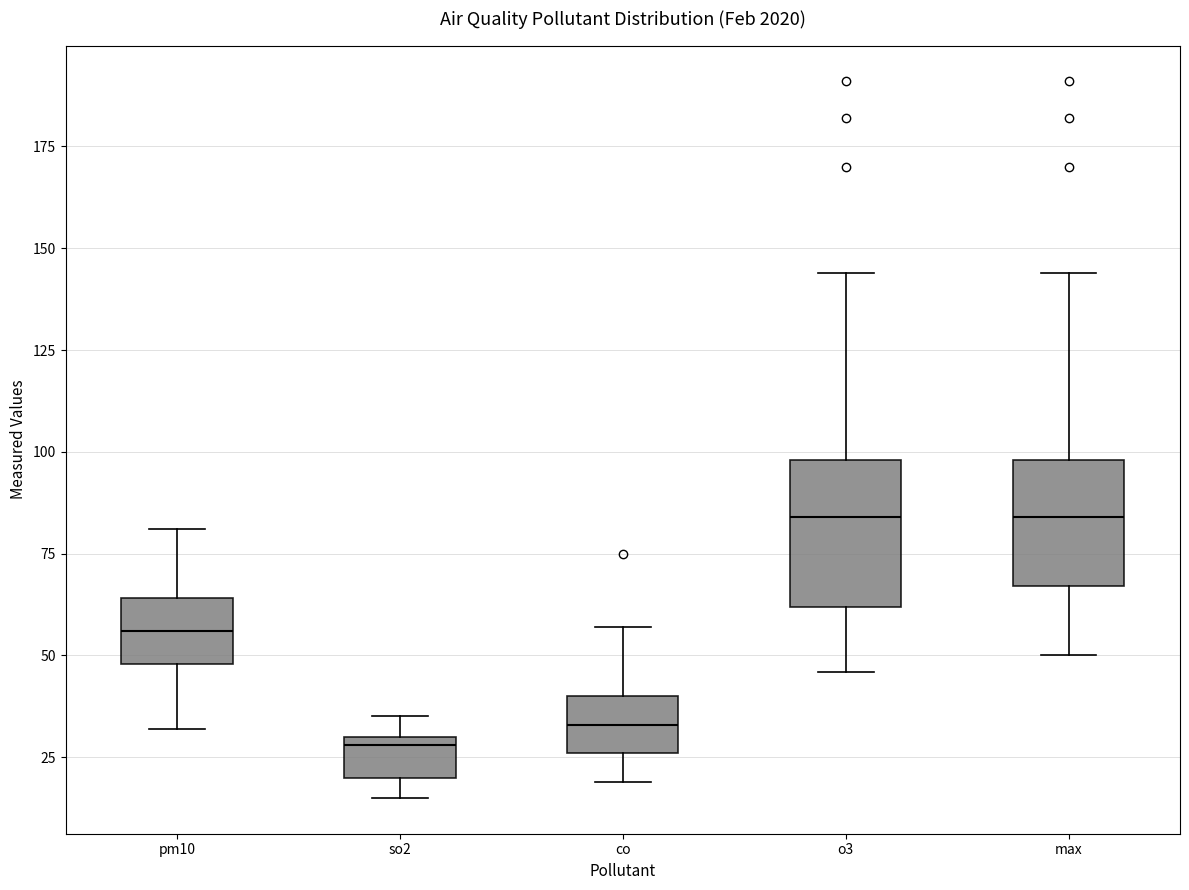

Reading left to right, read every box against the y-axis: the position of its median line, the range the box covers, and the ends of its whiskers. The values are not printed on the chart, so give them approximately, as read against the axis.

pm10: median 55, box 50 to 65, whiskers 30 to 80
so2: median 30 (just below the box's upper edge), box 20 to 30, whiskers 15 to 35
co: median 35, box 25 to 40, whiskers 20 to 55
o3: median 85, box 60 to 100, whiskers 45 to 145
max: median 85, box 65 to 100, whiskers 50 to 145